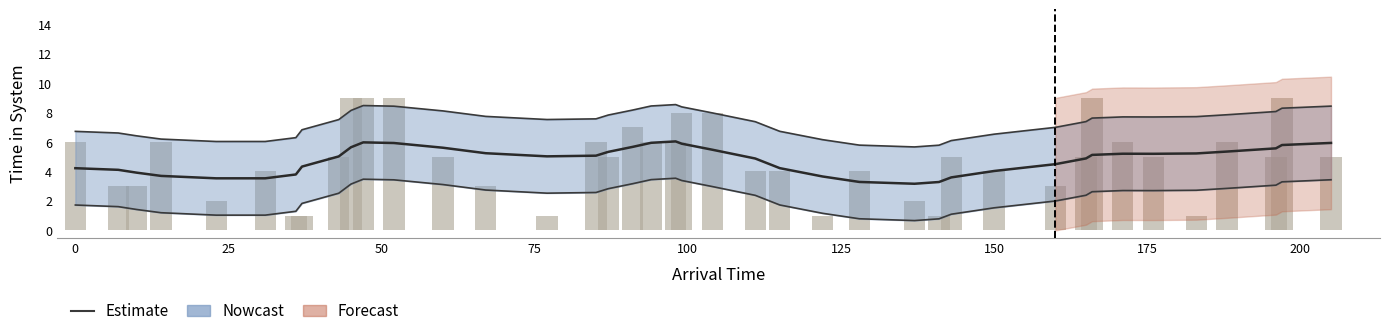

At how many categories does at least one series exceed 0?

40